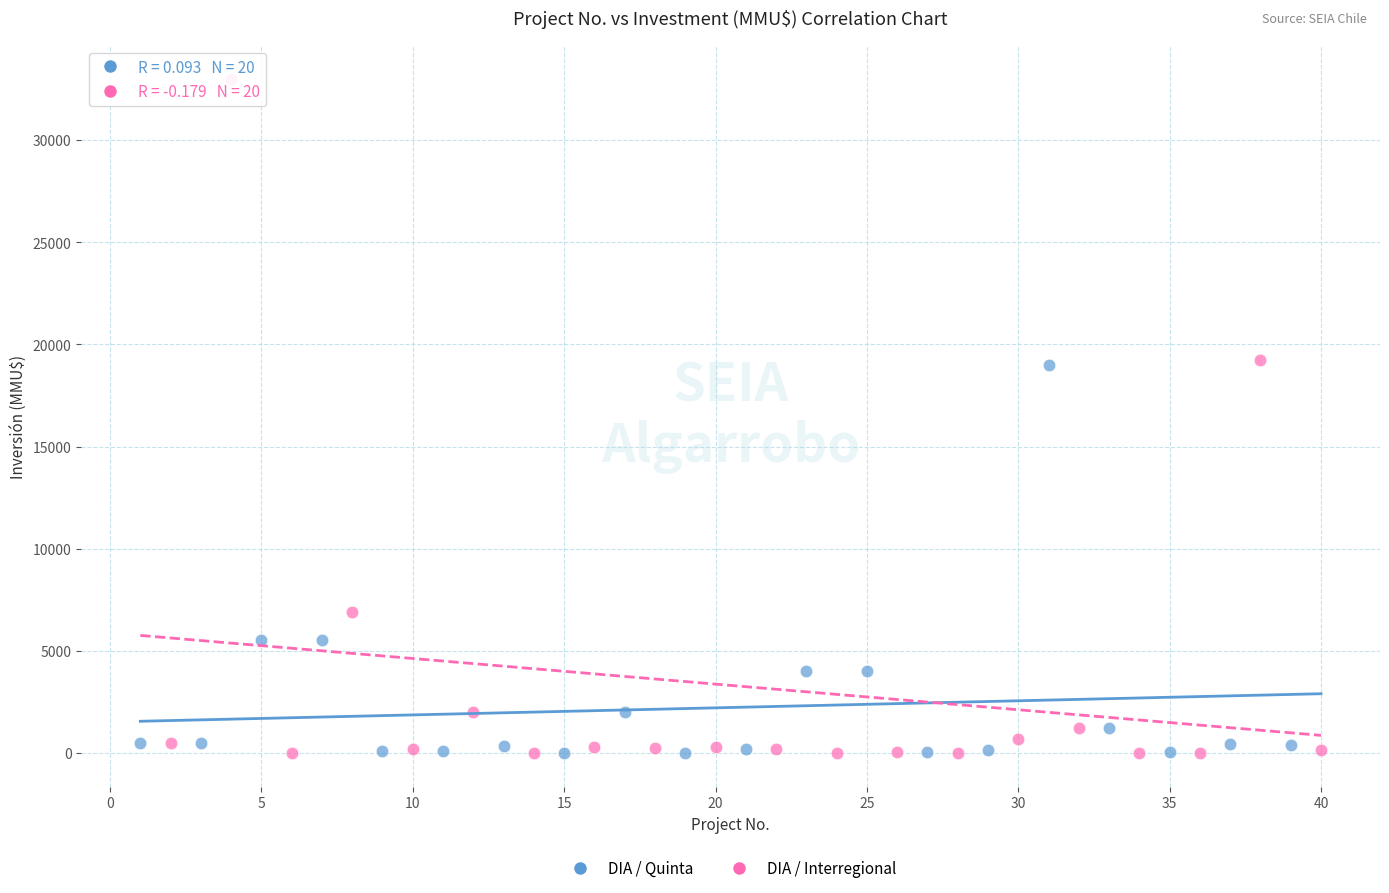

Which series has the widest spread of Y values?

DIA / Interregional